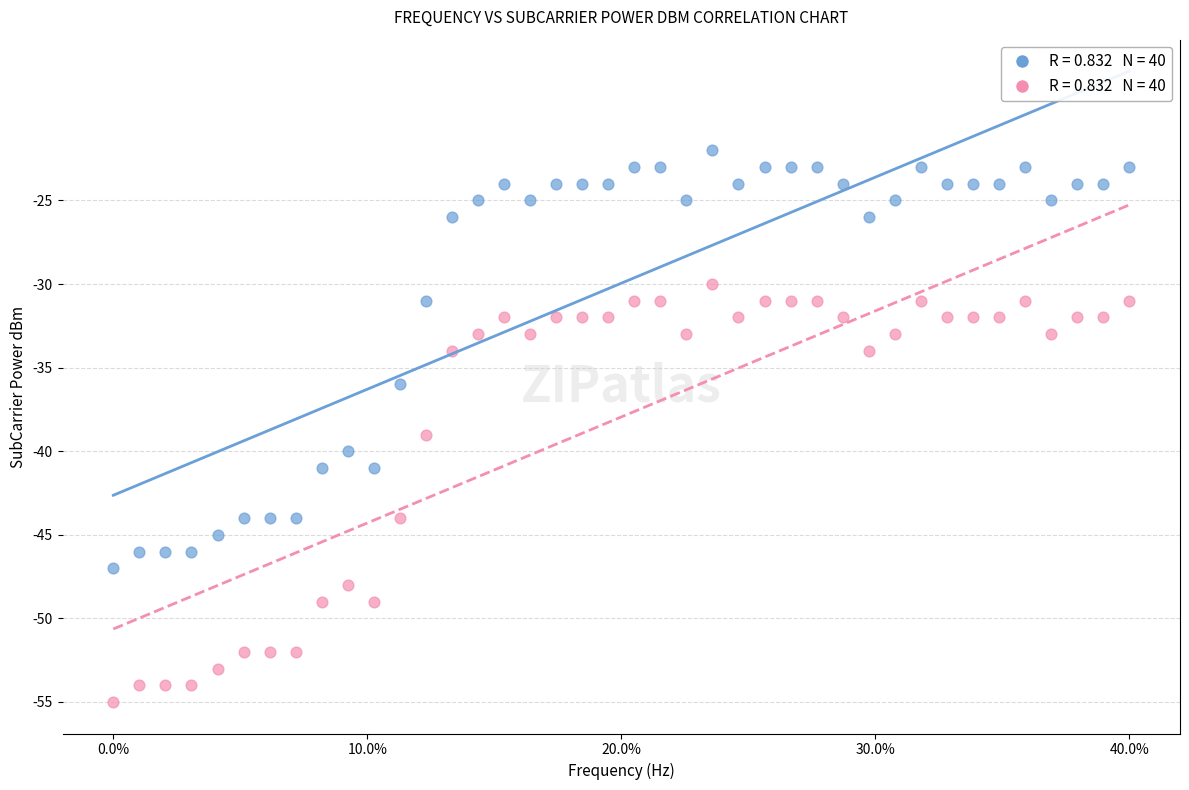

Across all data points, what is the range of Y values (max minus min)?

33